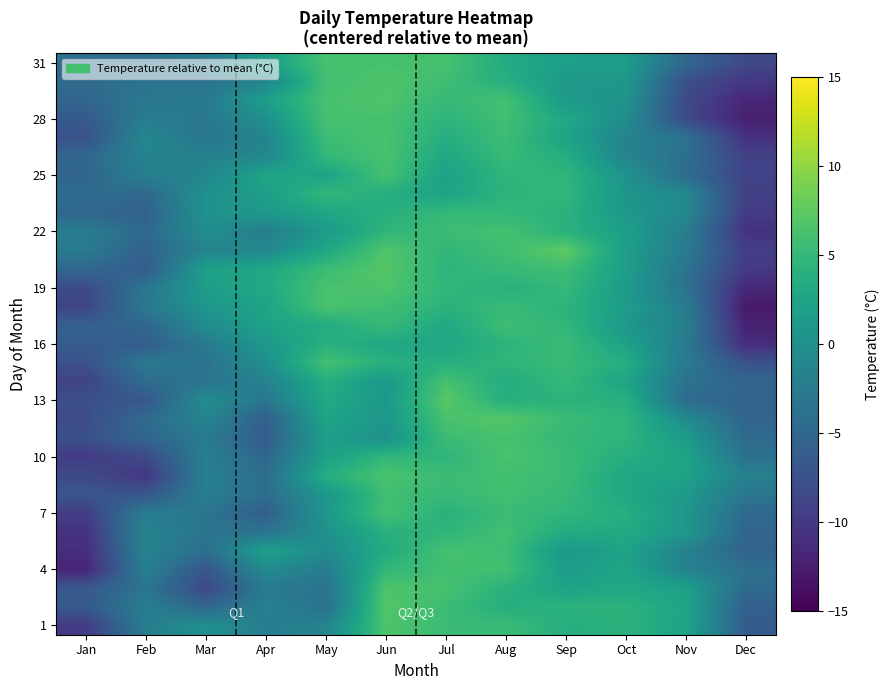

Count the number of categories in the chart.

12